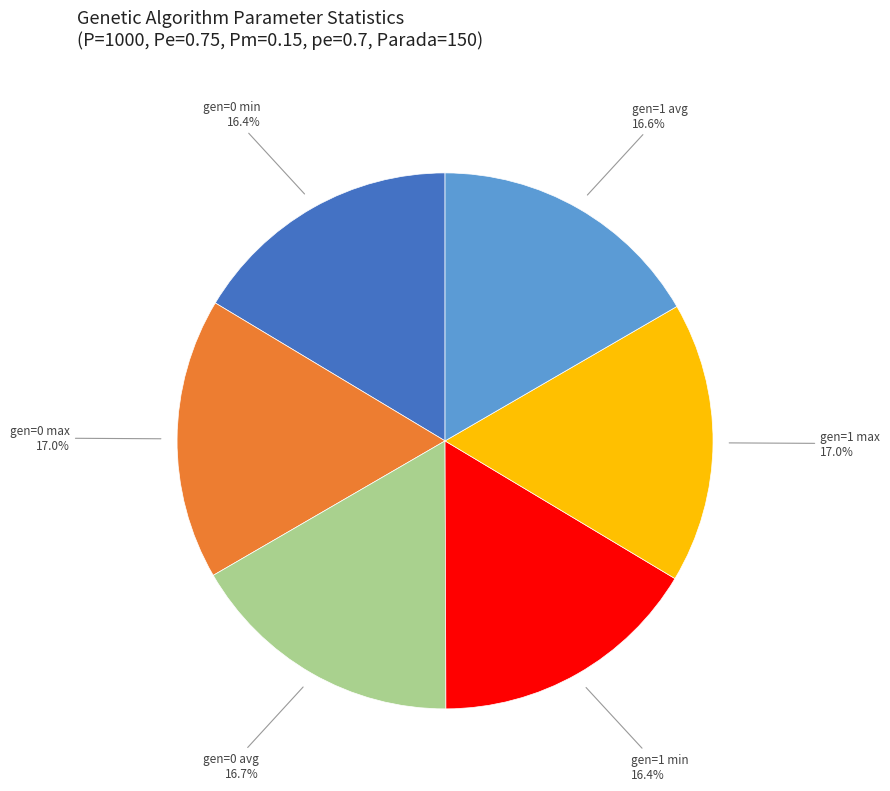

Does any single category account for the majority?

No